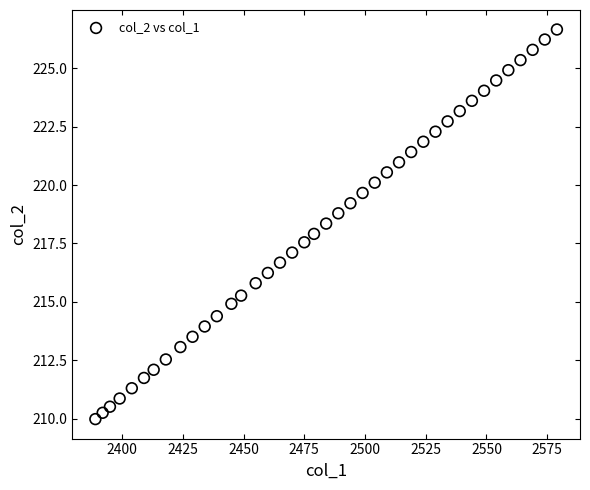

What is the range of X values (max minus min)?

190.0